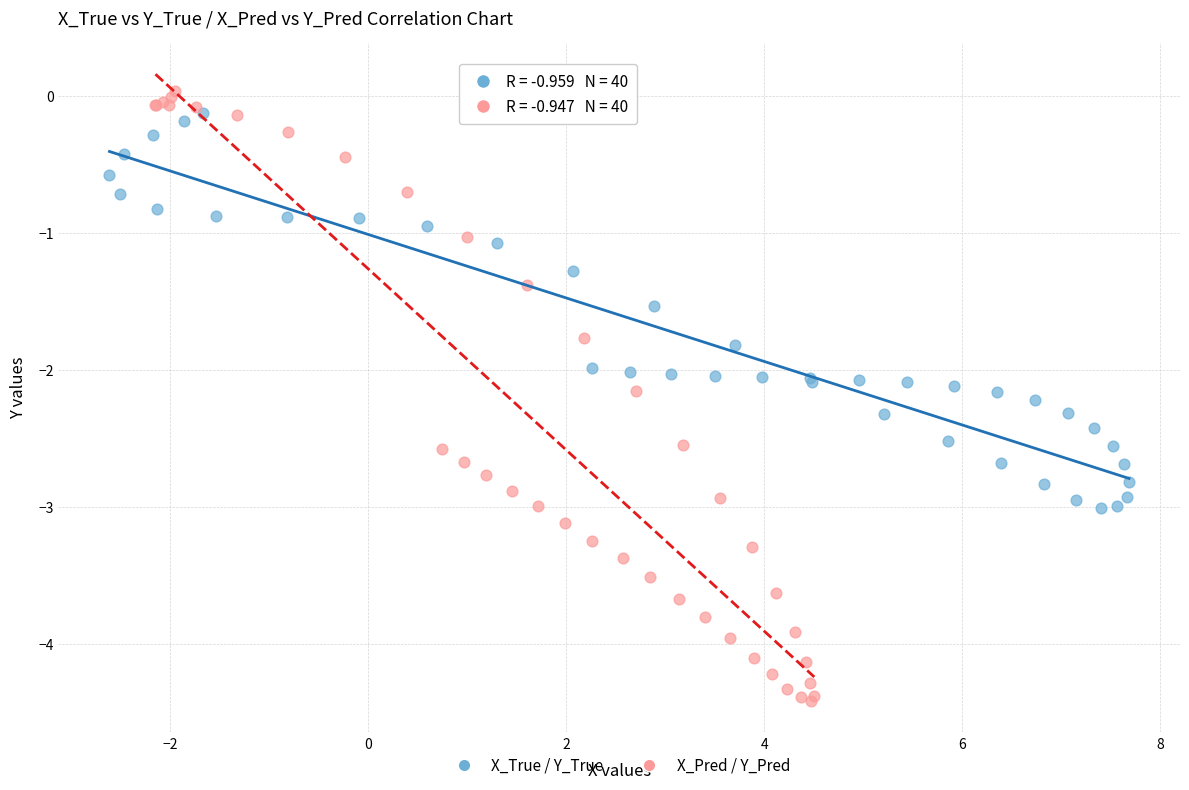

Which series has the widest spread of Y values?

X_Pred / Y_Pred